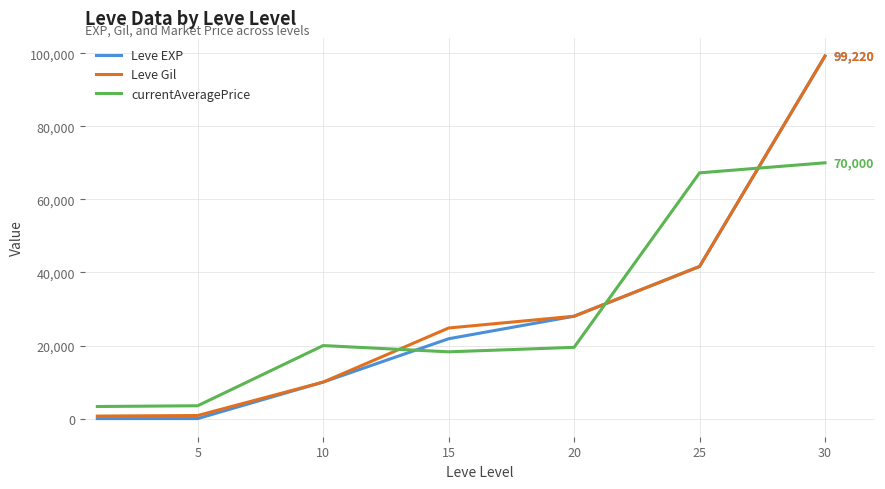

What is the minimum value shown in the chart?

1